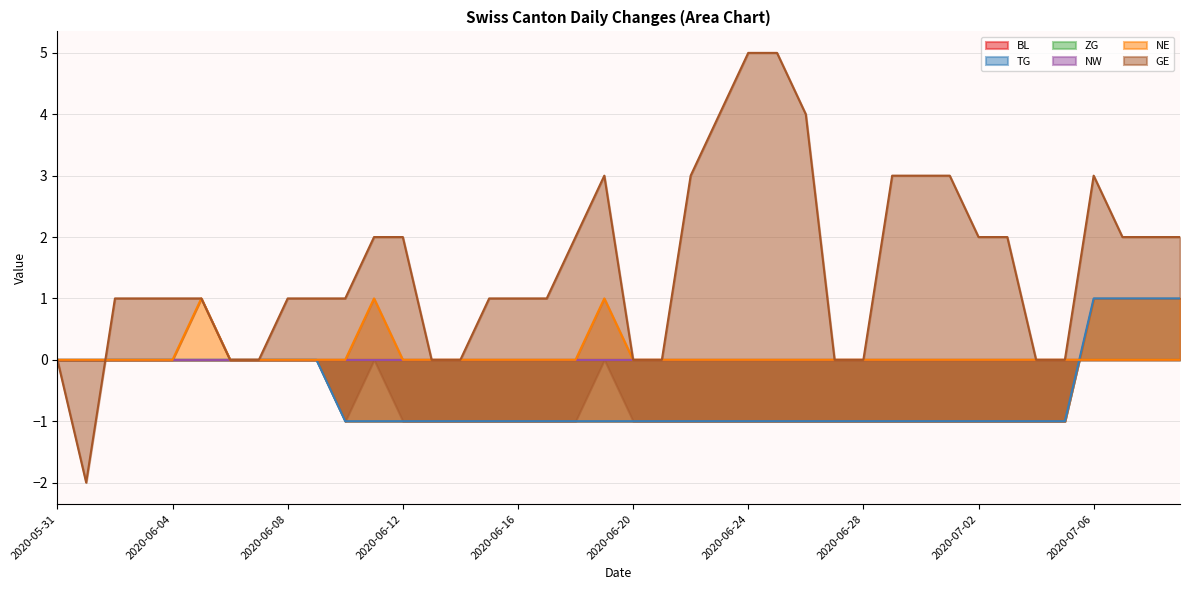

Which category has the lowest value in the TG series?

2020-06-10